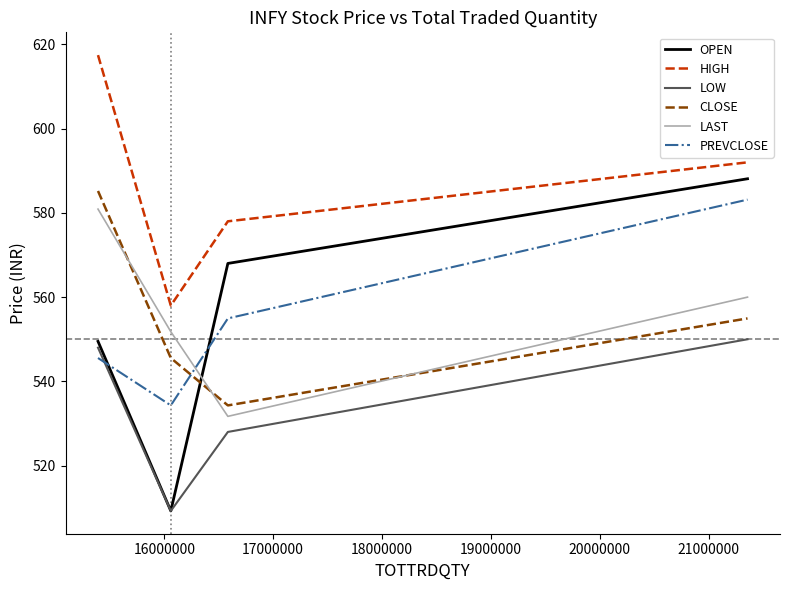

Which series has the largest total across all categories?

HIGH